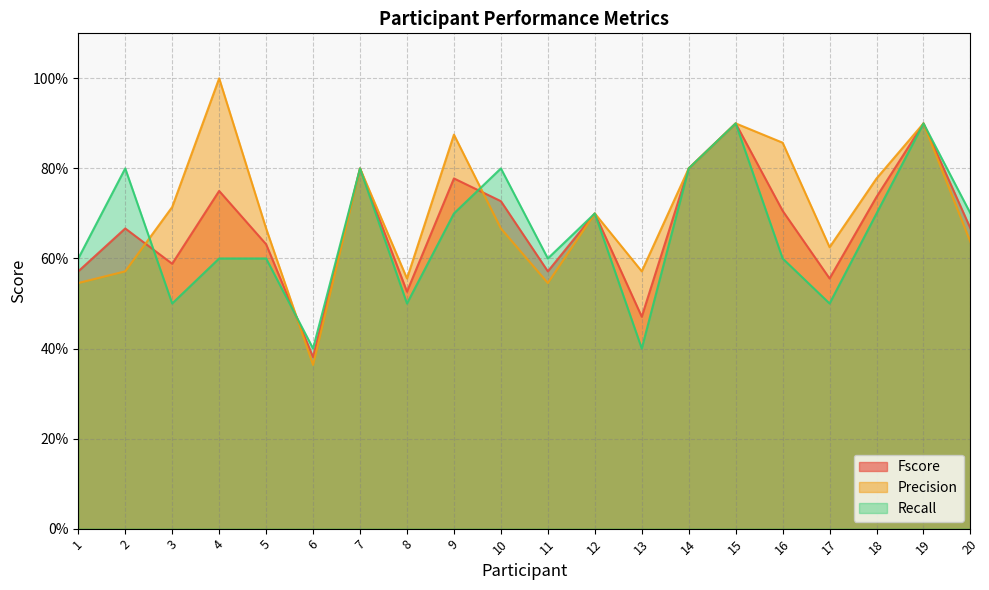

Count the number of categories in the chart.

20